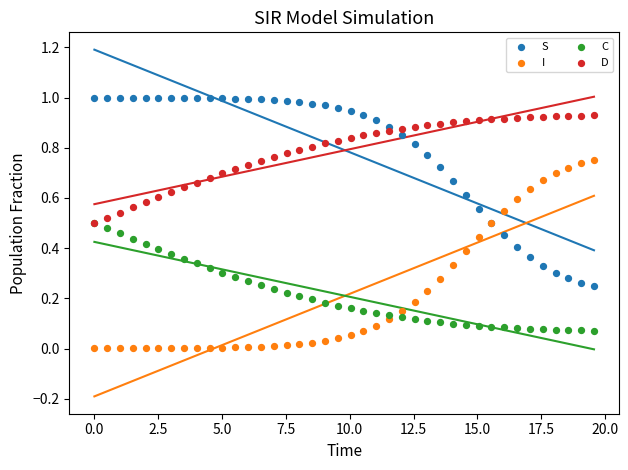

Which series reaches the minimum Y coordinate?

I